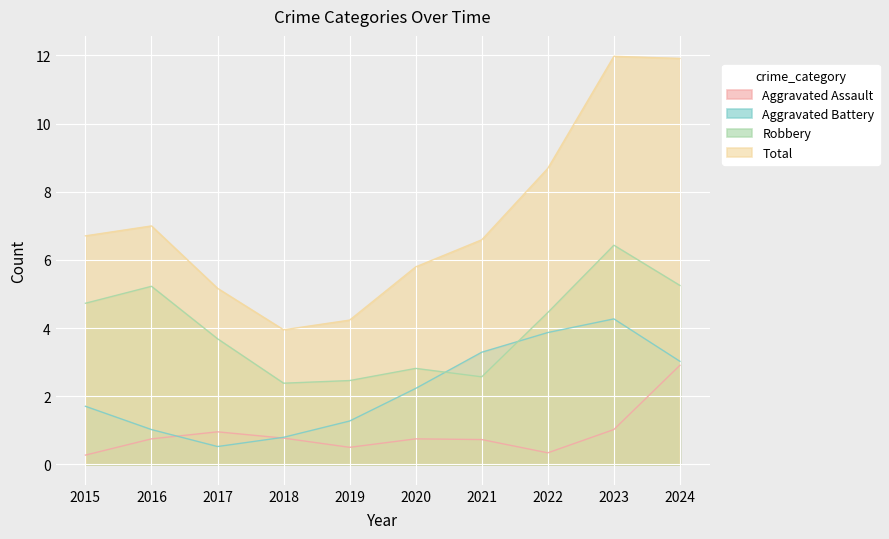

What is the lowest value of the Total series?

3.9